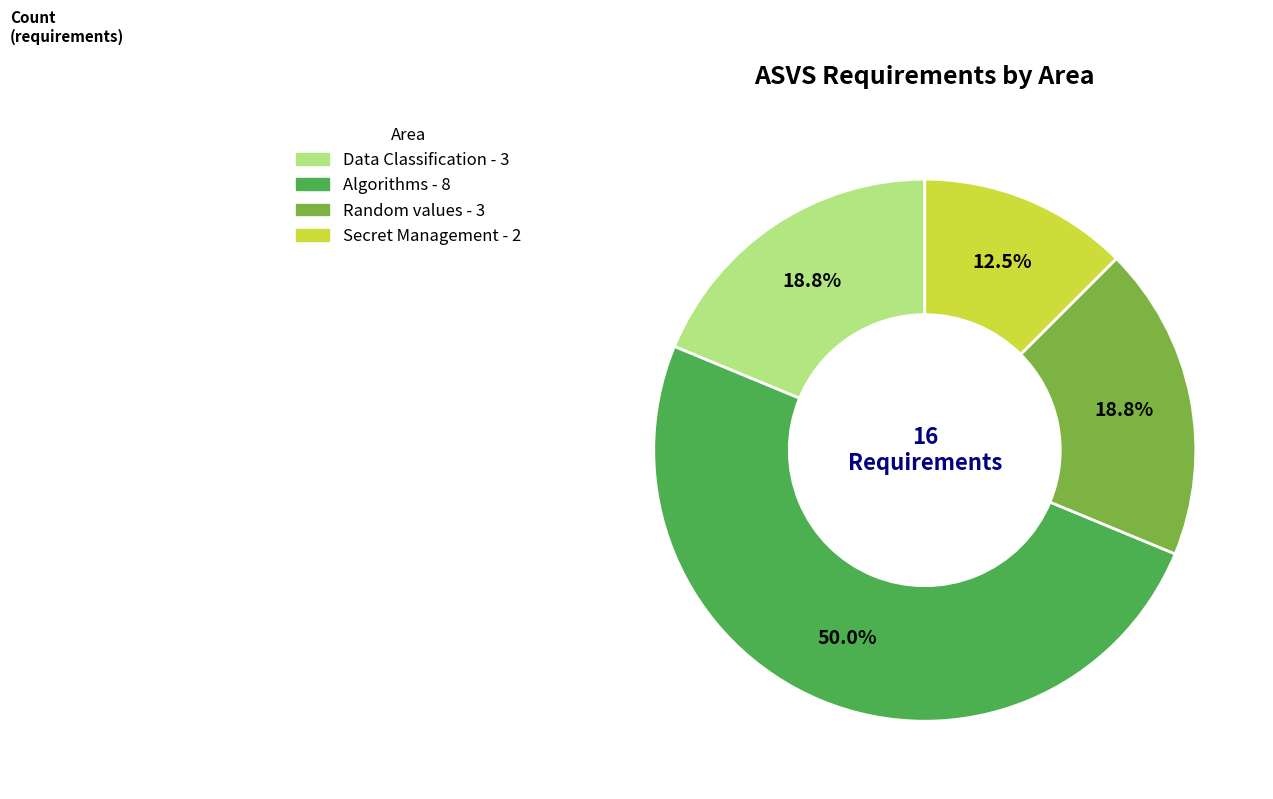

How many slices are in this pie chart?

4